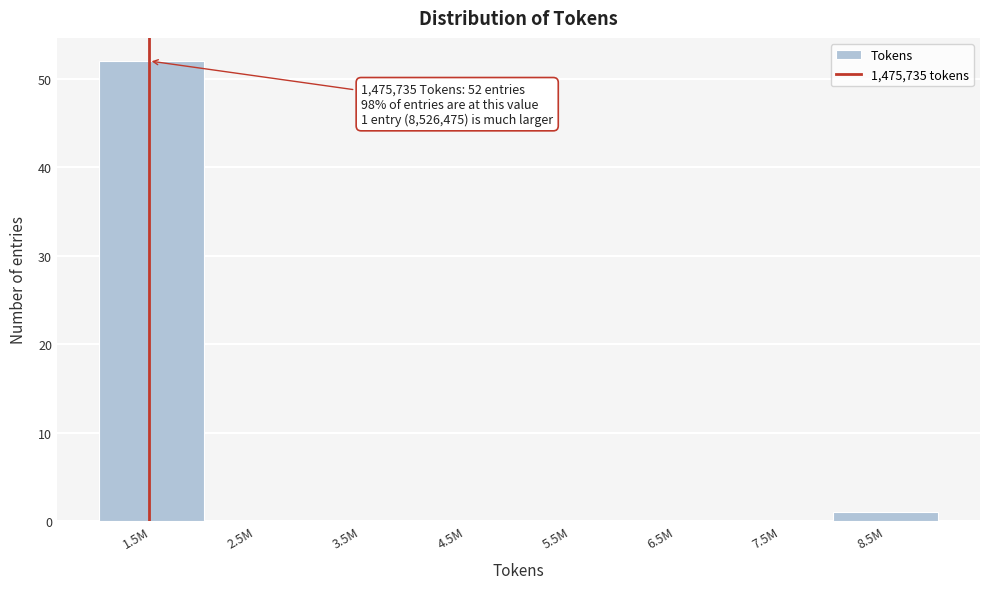

Reading right to left, list all the values displayed in this chart.

8.5M=1	7.5M=0	6.5M=0	5.5M=0	4.5M=0	3.5M=0	2.5M=0	1.5M=52